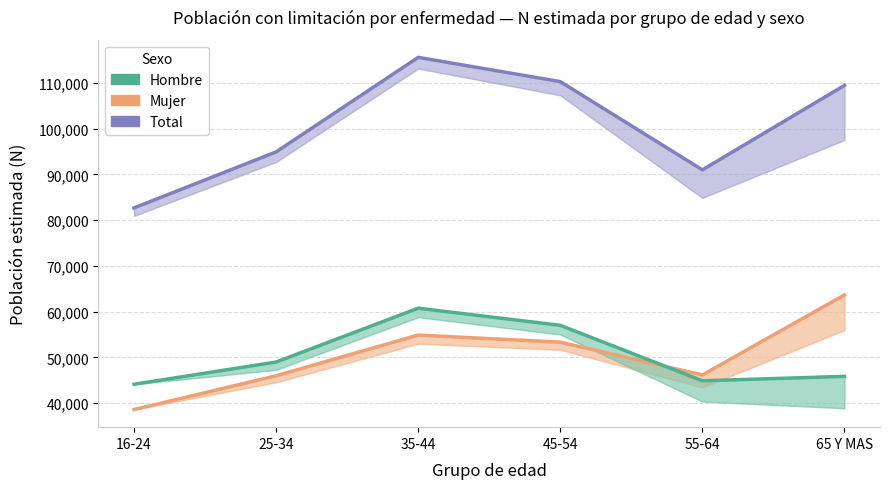

How many values in the Mujer (estimada) series are below 53316?

3